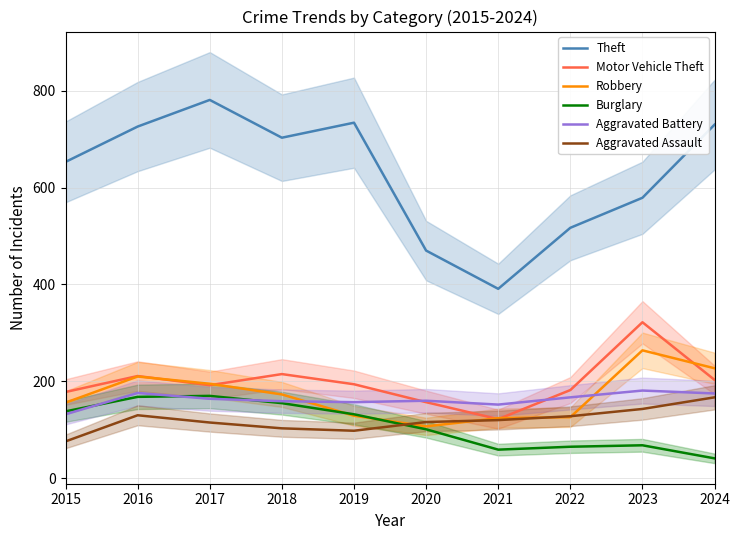

What is the spread (max minus min) of values at 2016?

596